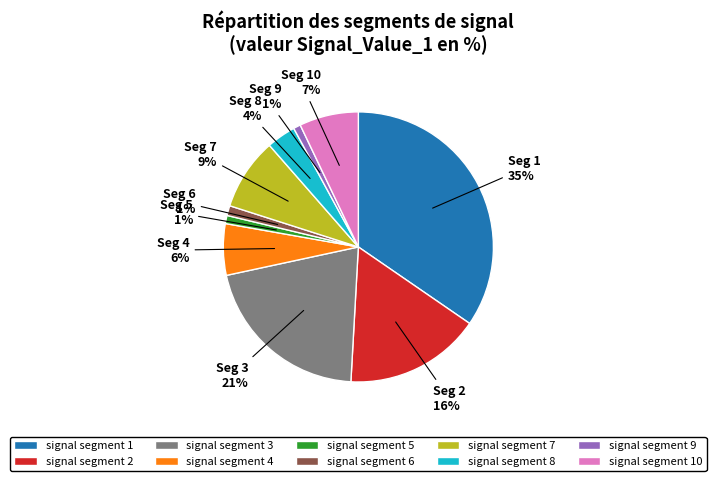

How many slices are in this pie chart?

10